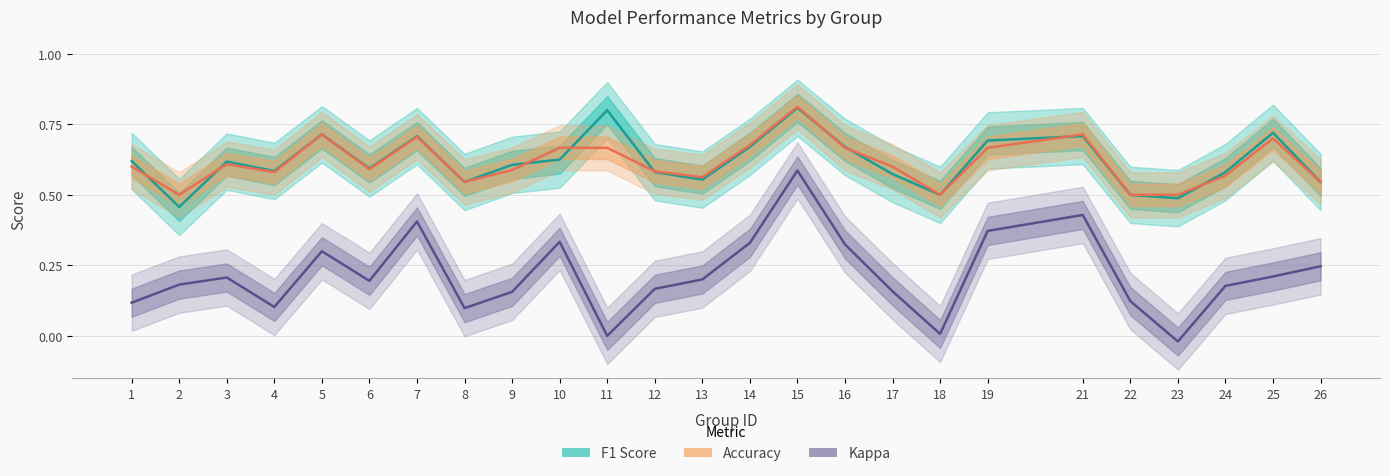

Reading left to right, extract all data points from this chart.

F1 Score: 1=0.6	2=0.5	3=0.6	4=0.6	5=0.7	6=0.6	7=0.7	8=0.5	9=0.6	10=0.6	11=0.8	12=0.6	13=0.6	14=0.7	15=0.8	16=0.7	17=0.6	18=0.5	19=0.7	21=0.7	22=0.5	23=0.5	24=0.6	25=0.7	26=0.5
Accuracy: 1=0.6	2=0.5	3=0.6	4=0.6	5=0.7	6=0.6	7=0.7	8=0.5	9=0.6	10=0.7	11=0.7	12=0.6	13=0.6	14=0.7	15=0.8	16=0.7	17=0.6	18=0.5	19=0.7	21=0.7	22=0.5	23=0.5	24=0.6	25=0.7	26=0.5
Kappa: 1=0.1	2=0.2	3=0.2	4=0.1	5=0.3	6=0.2	7=0.4	8=0.1	9=0.2	10=0.3	11=0.0	12=0.2	13=0.2	14=0.3	15=0.6	16=0.3	17=0.2	18=0.0	19=0.4	21=0.4	22=0.1	23=-0.0	24=0.2	25=0.2	26=0.2